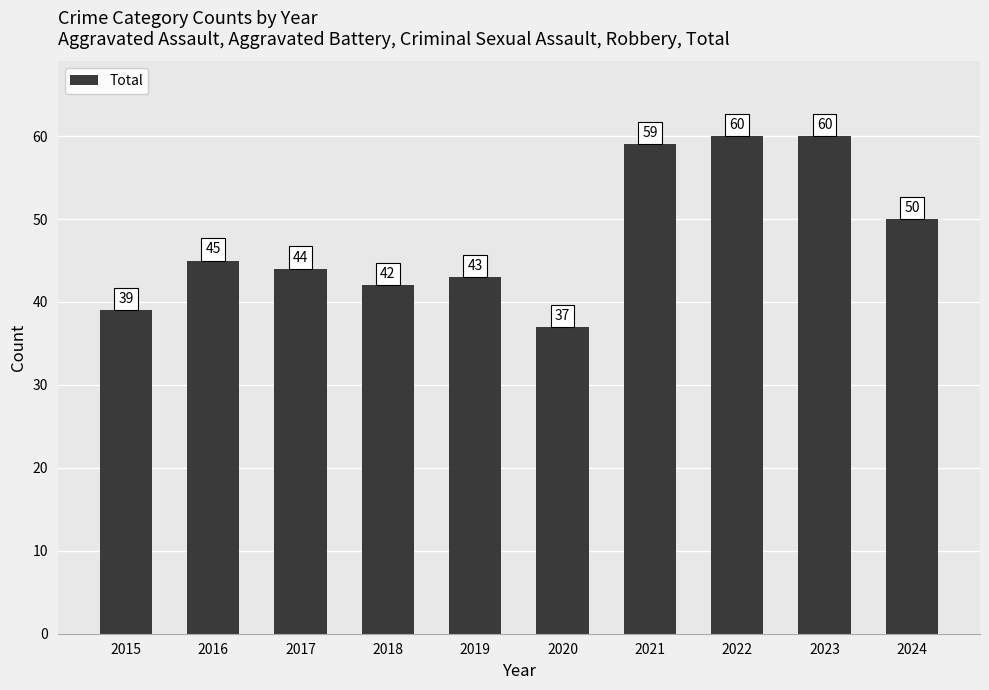

Reading left to right, what are all the values shown in this chart?

39	45	44	42	43	37	59	60	60	50